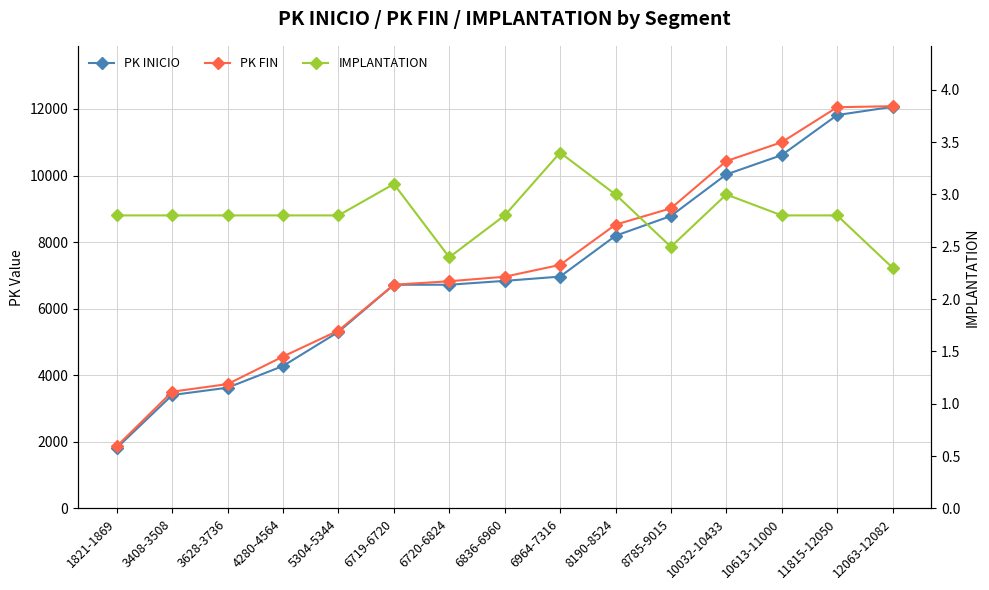

What are all the series names shown in the legend?

PK INICIO, PK FIN, IMPLANTATION